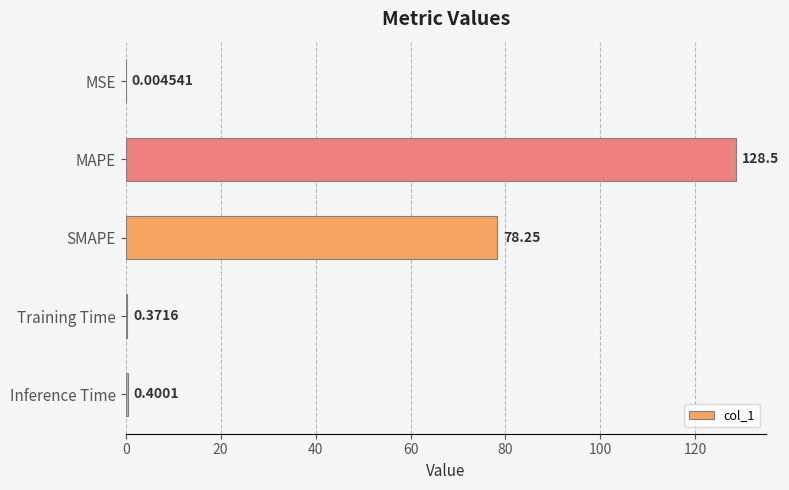

Which has a higher value, Inference Time or Training Time?

Inference Time